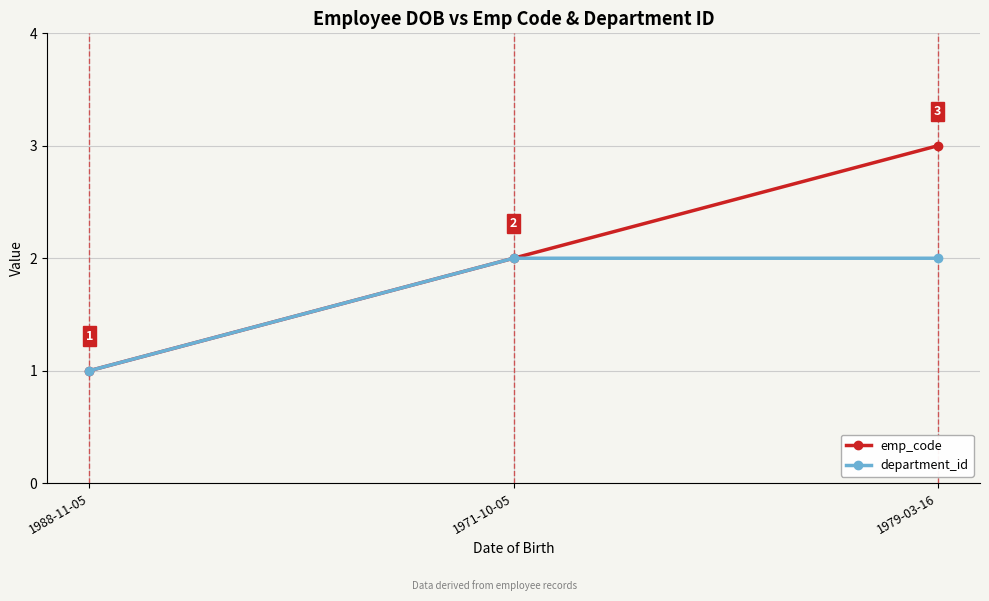

Is it true that department_id equals 3 at 1979-03-16?

False